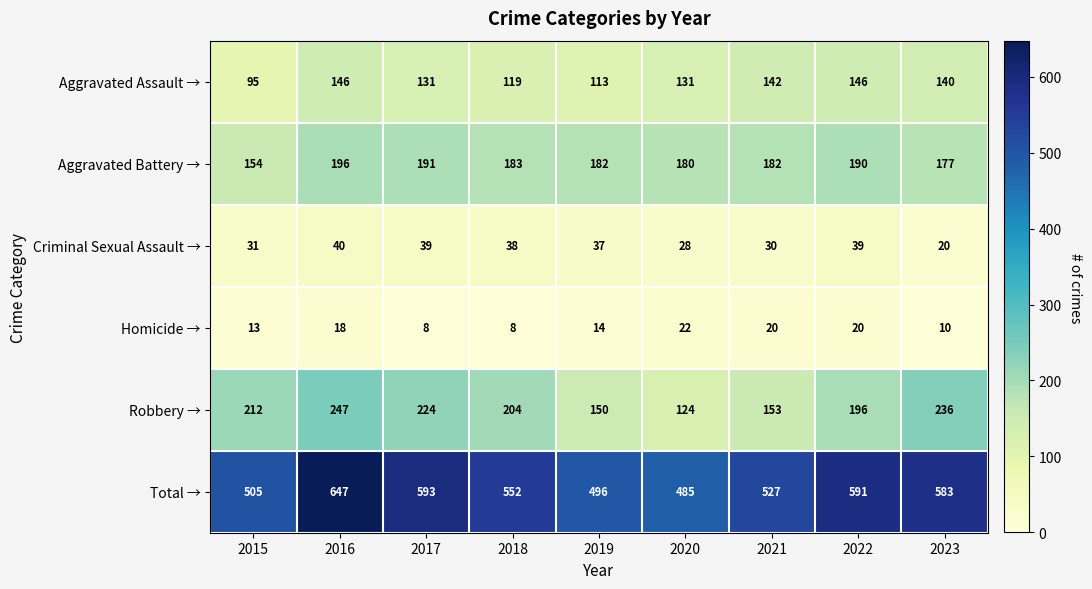

Where is Aggravated Assault → nearest to the value 120?

2018